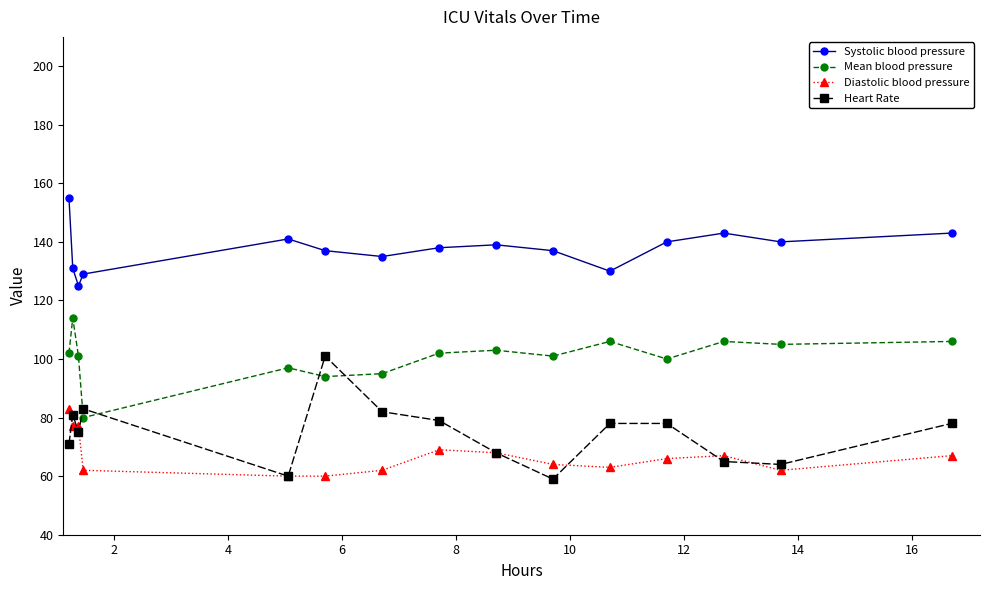

Which series has the widest spread of values?

Heart Rate